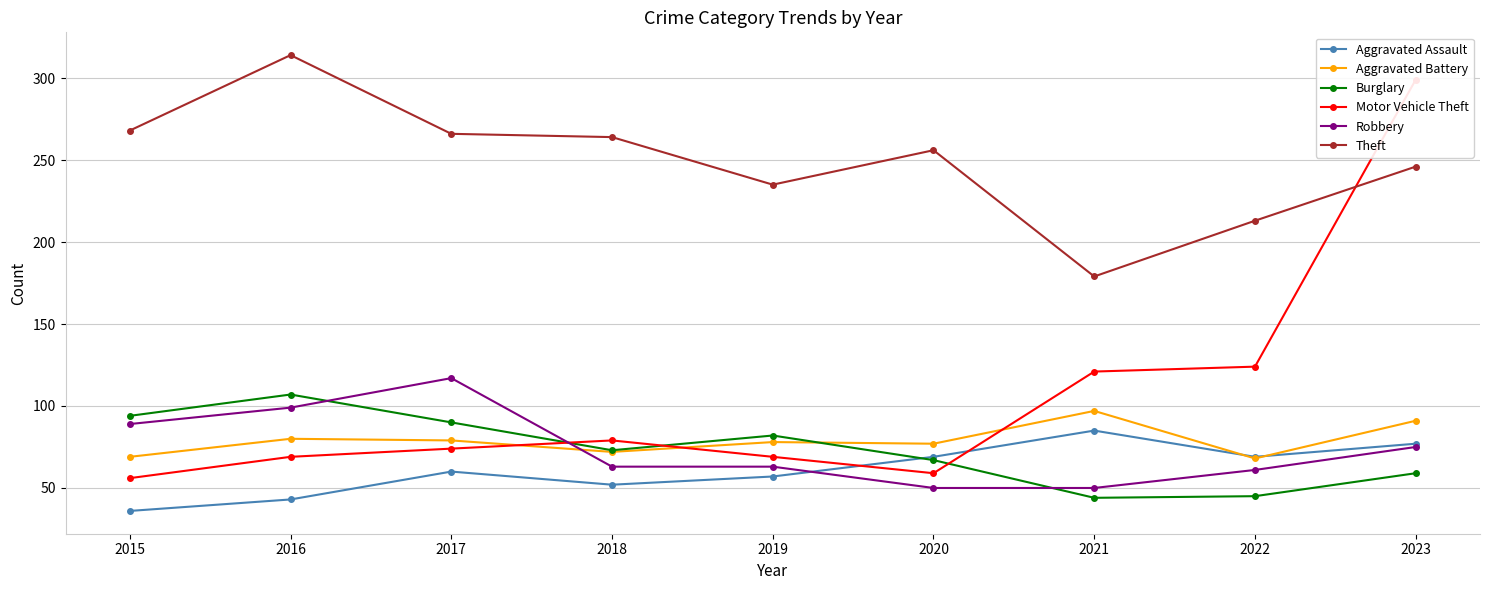

What is the difference between the maximum and second lowest values in the Burglary series?

62